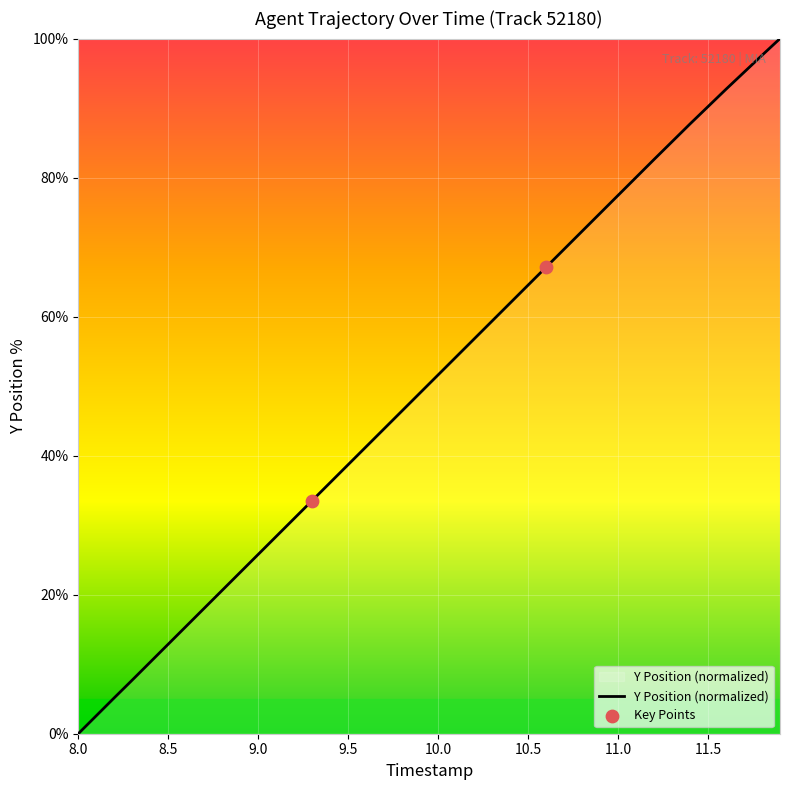

What is the greatest value displayed?

100.0